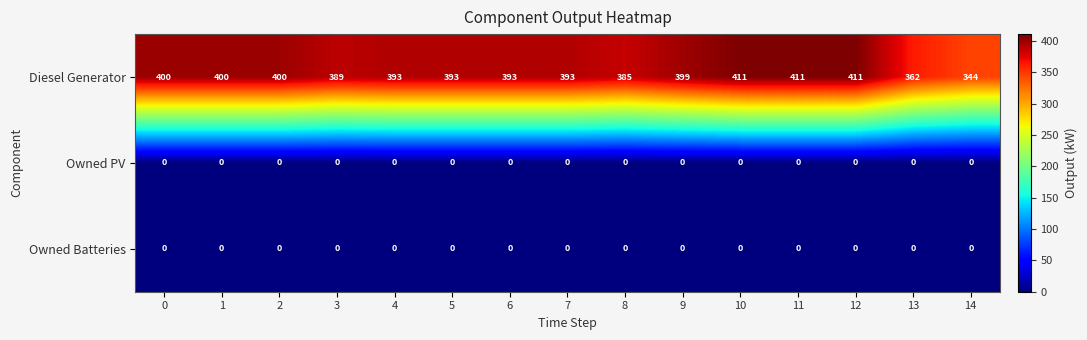

What is the maximum value shown in the chart?

411